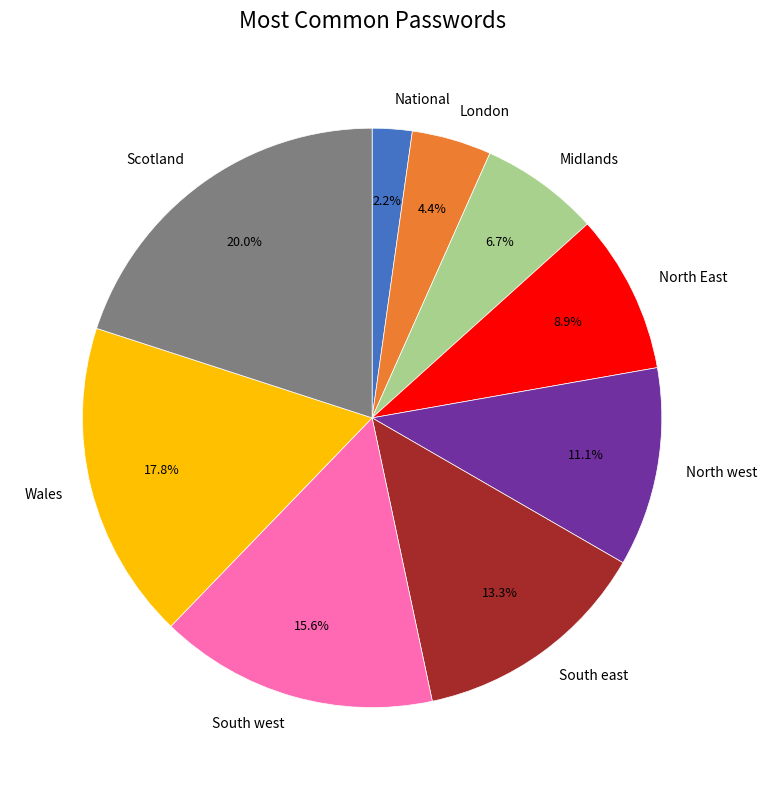

Which slice is the largest?

Scotland